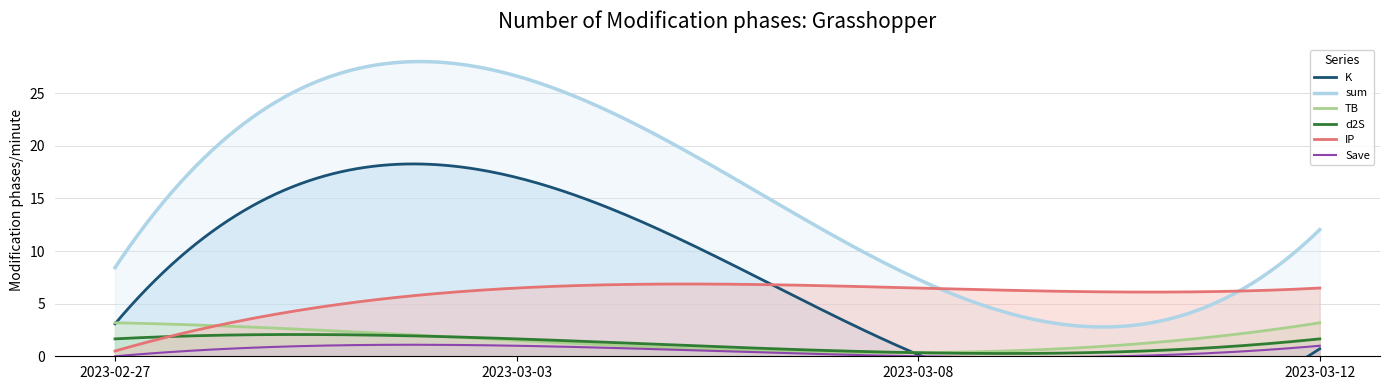

Rank the categories by TB value from lowest to highest.

2023-03-08, 2023-03-03, 2023-02-27, 2023-03-12